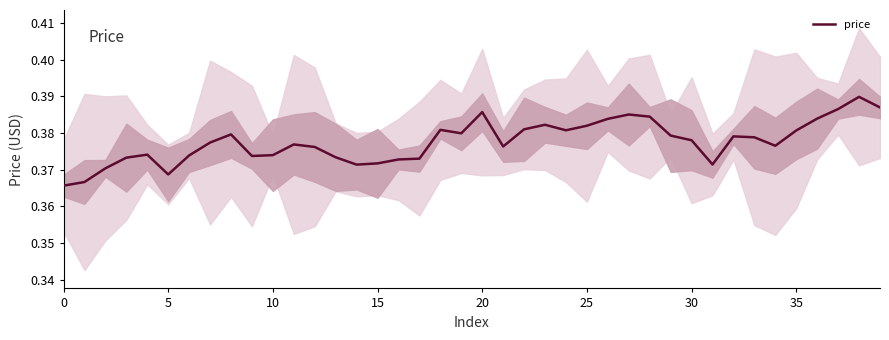

Which has a higher value, 25 or 9?

25